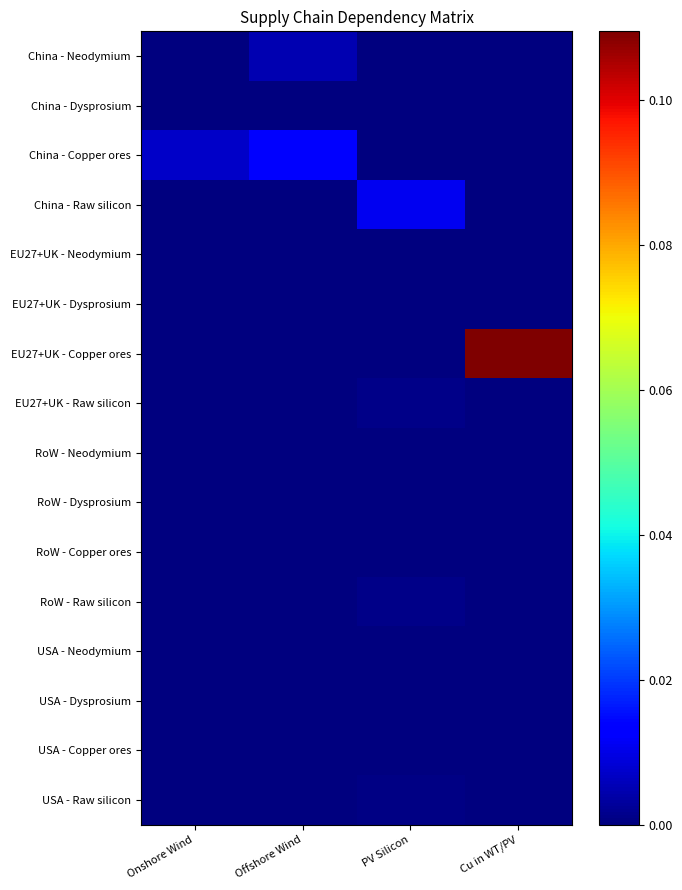

Count the number of data series in this chart.

16